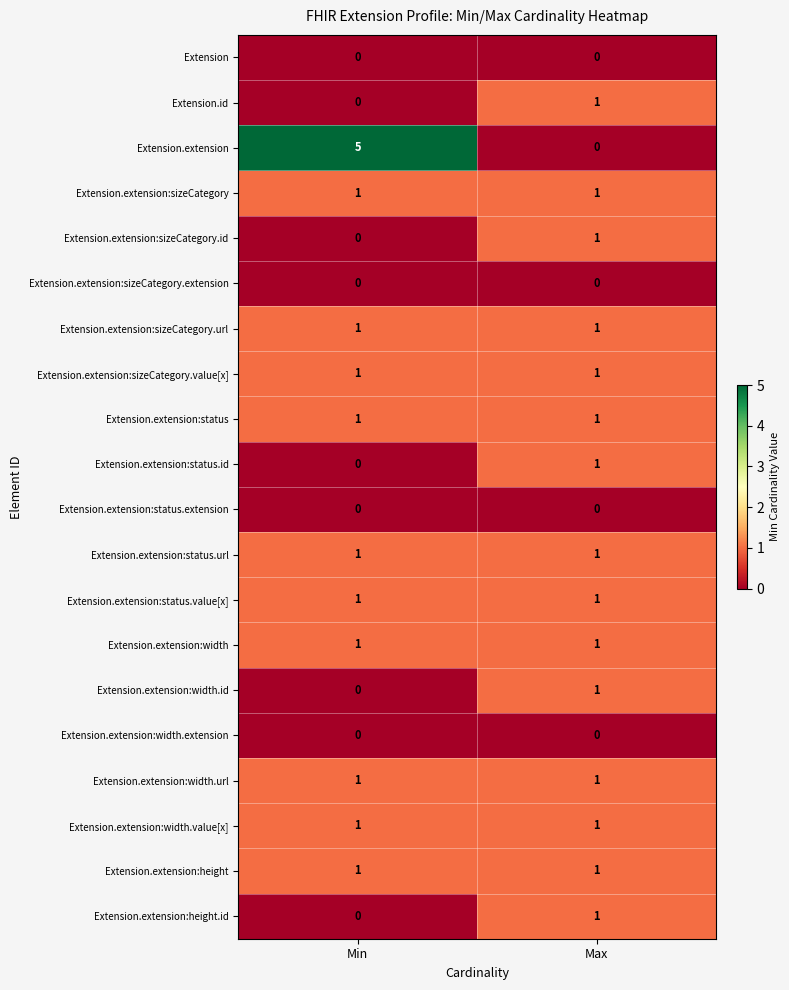

At which label does Extension.extension:sizeCategory.id reach its minimum?

Min